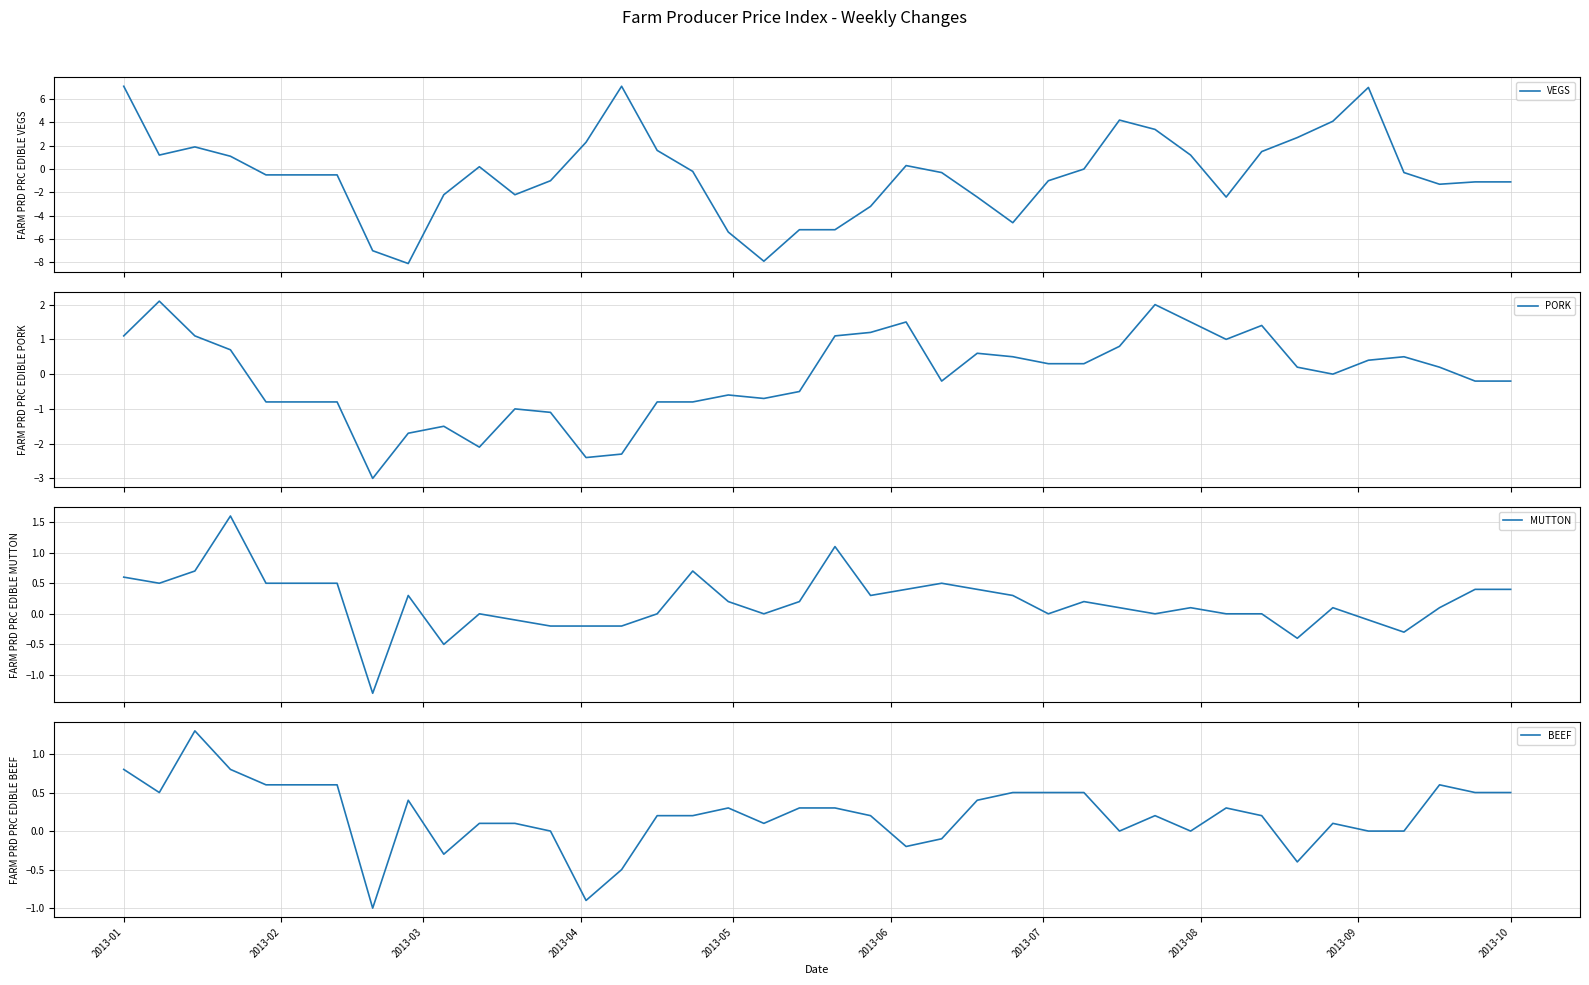

Which series has the largest total across all categories?

BEEF